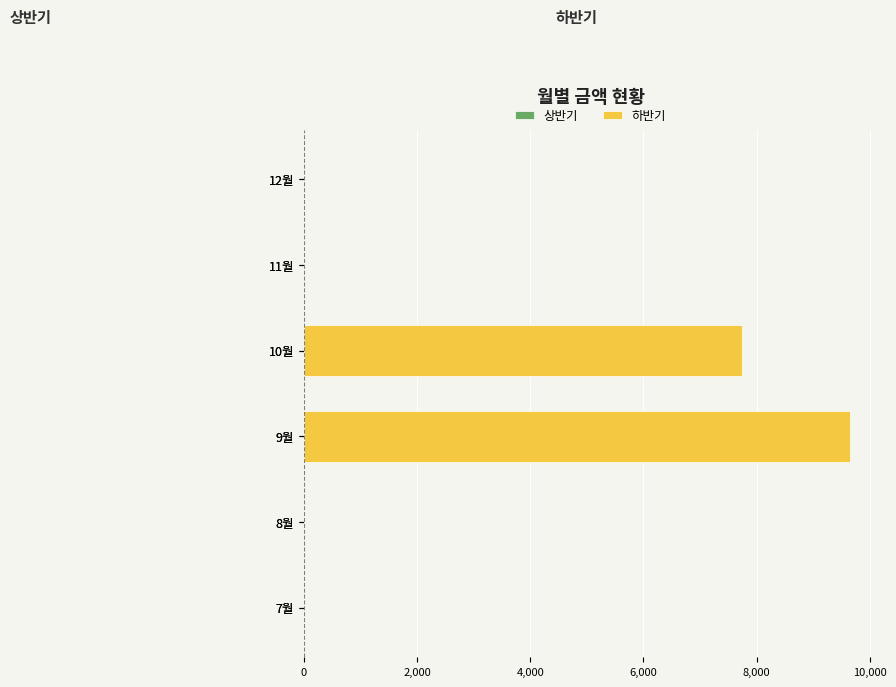

Reading top to bottom, extract all data points from this chart.

12월=0	11월=0	10월=7750	9월=9650	8월=0	7월=0